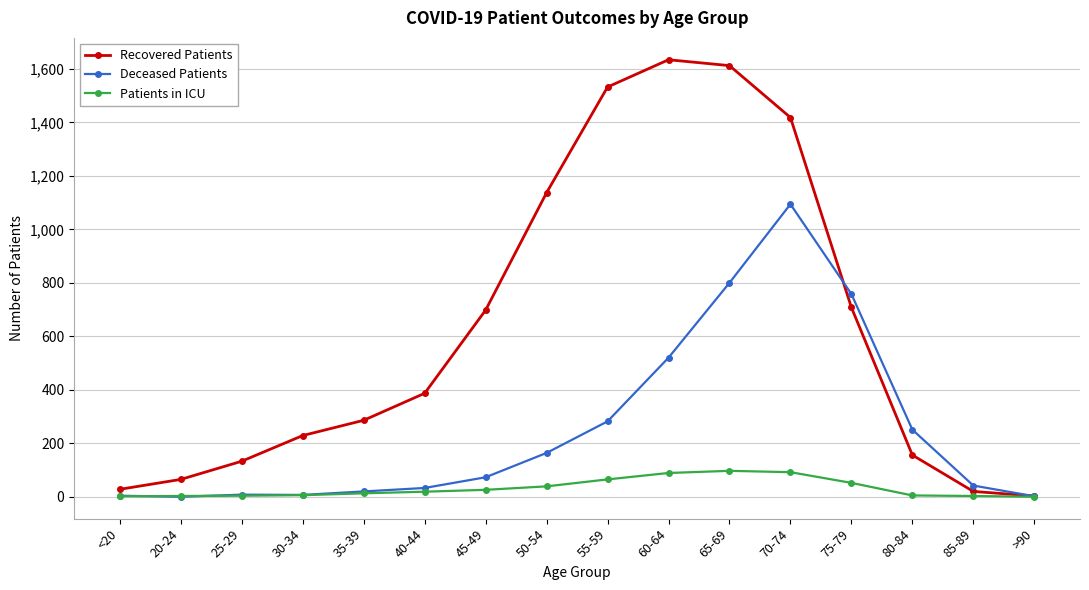

True or false: Recovered Patients has more than 1 interior local peaks.

False